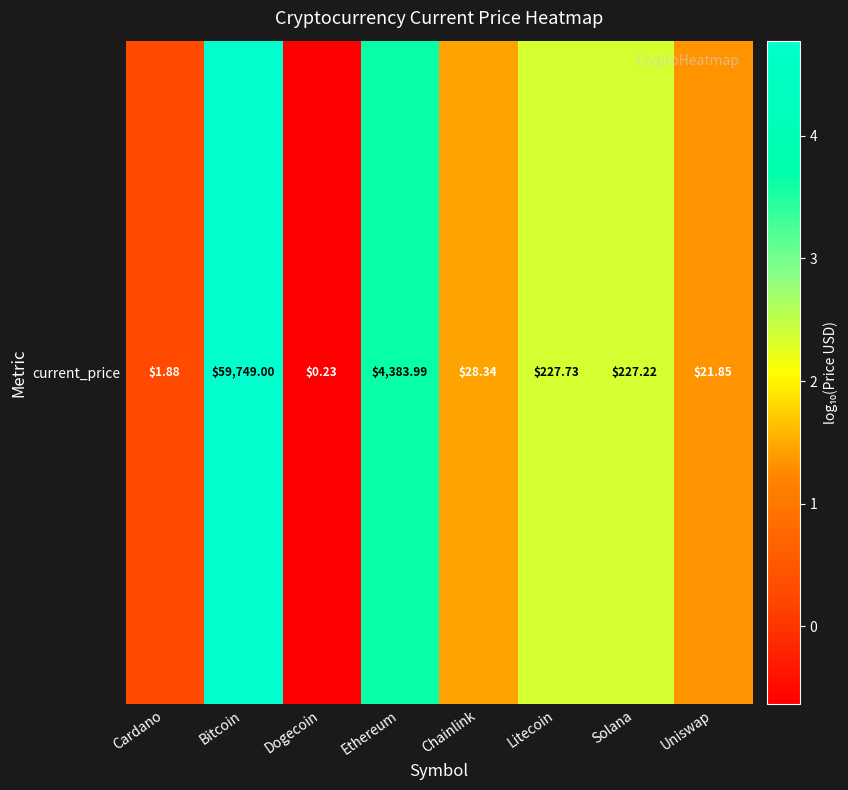

True or false: the data shows 0.9 at Ethereum.

False